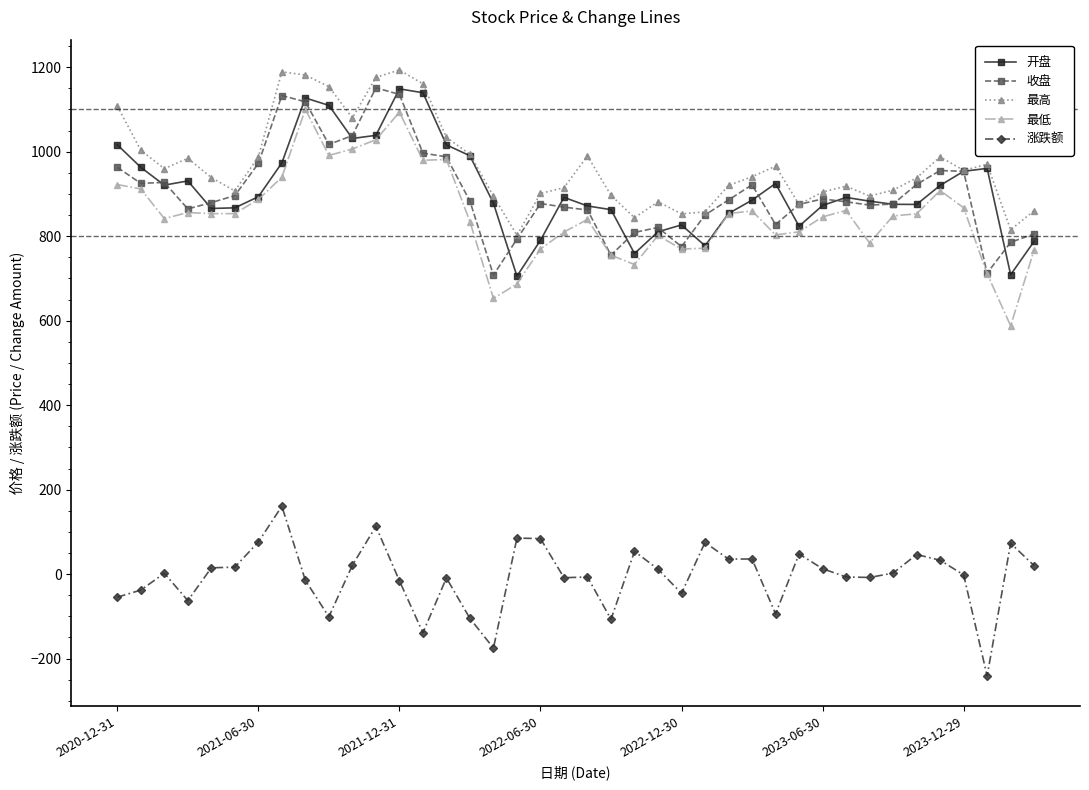

True or false: 开盘 has more than 0 interior local peaks.

True